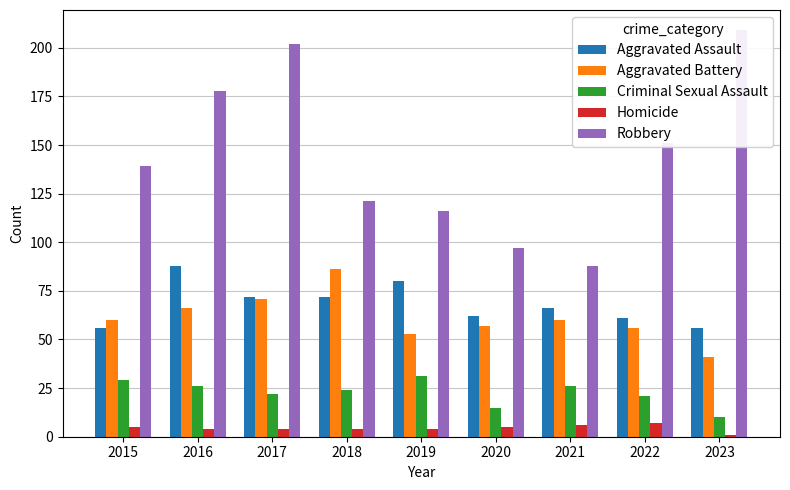

Reading left to right, what are all the values shown in this chart?

Aggravated Assault: 2015=56	2016=88	2017=72	2018=72	2019=80	2020=62	2021=66	2022=61	2023=56
Aggravated Battery: 2015=60	2016=66	2017=71	2018=86	2019=53	2020=57	2021=60	2022=56	2023=41
Criminal Sexual Assault: 2015=29	2016=26	2017=22	2018=24	2019=31	2020=15	2021=26	2022=21	2023=10
Homicide: 2015=5	2016=4	2017=4	2018=4	2019=4	2020=5	2021=6	2022=7	2023=1
Robbery: 2015=139	2016=178	2017=202	2018=121	2019=116	2020=97	2021=88	2022=151	2023=209